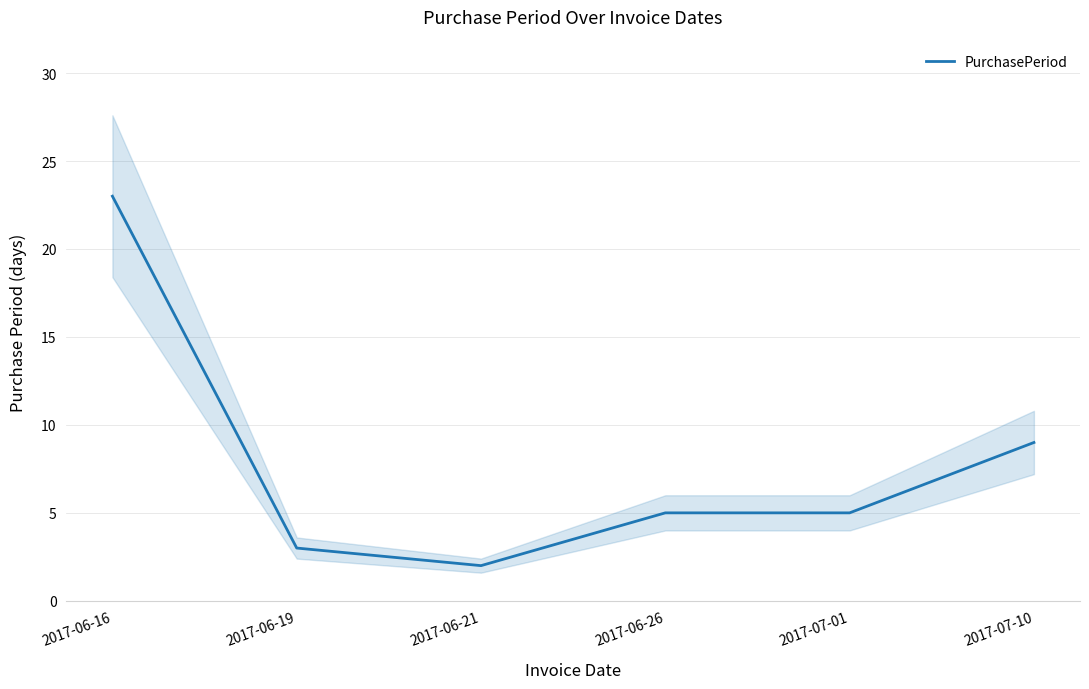

Reading right to left, list all the values displayed in this chart.

9	5	5	2	3	23